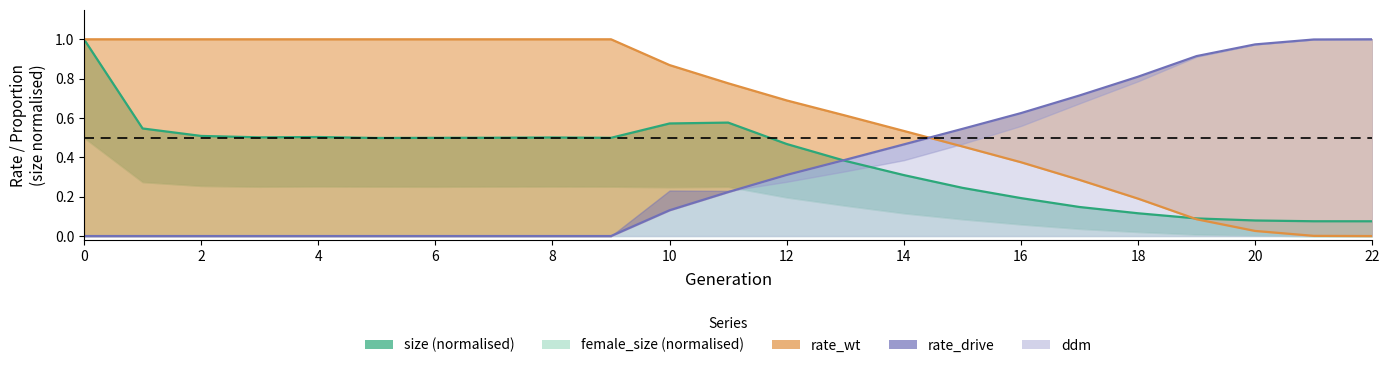

What is the approximate value at 18?

0.1